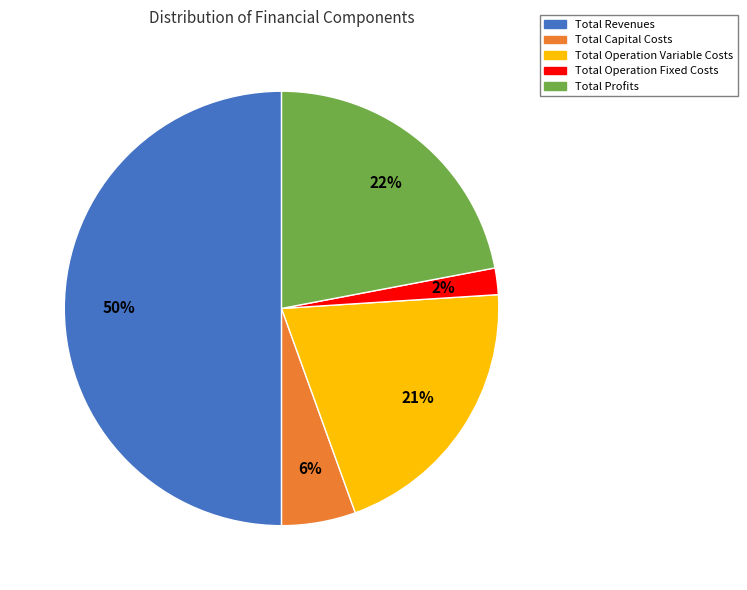

What is the largest slice in the pie chart?

Total Revenues